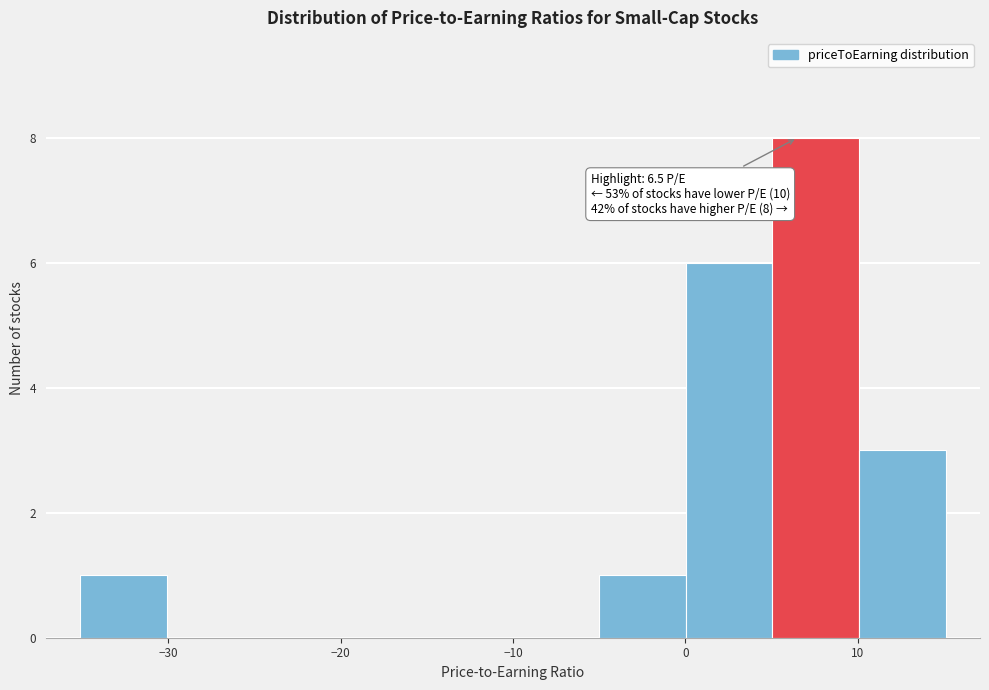

Over which range of the x-axis is the bar tallest?

5 to 10